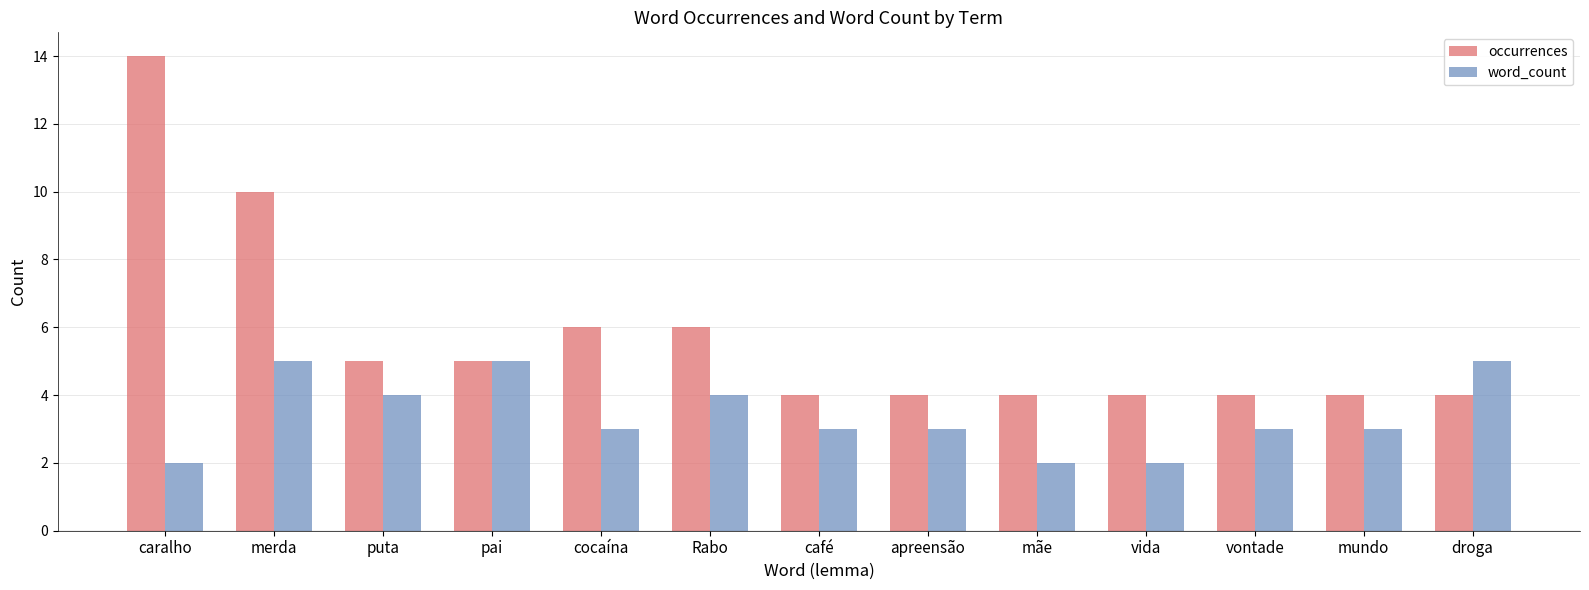

Is it true that occurrences equals 2 at Rabo?

False